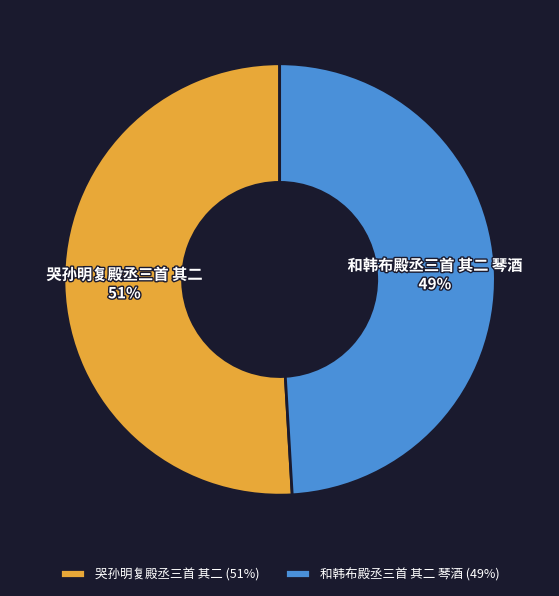

Do 哭孙明复殿丞三首 其二 and 和韩布殿丞三首 其二 琴酒 together represent more than half of the pie?

Yes